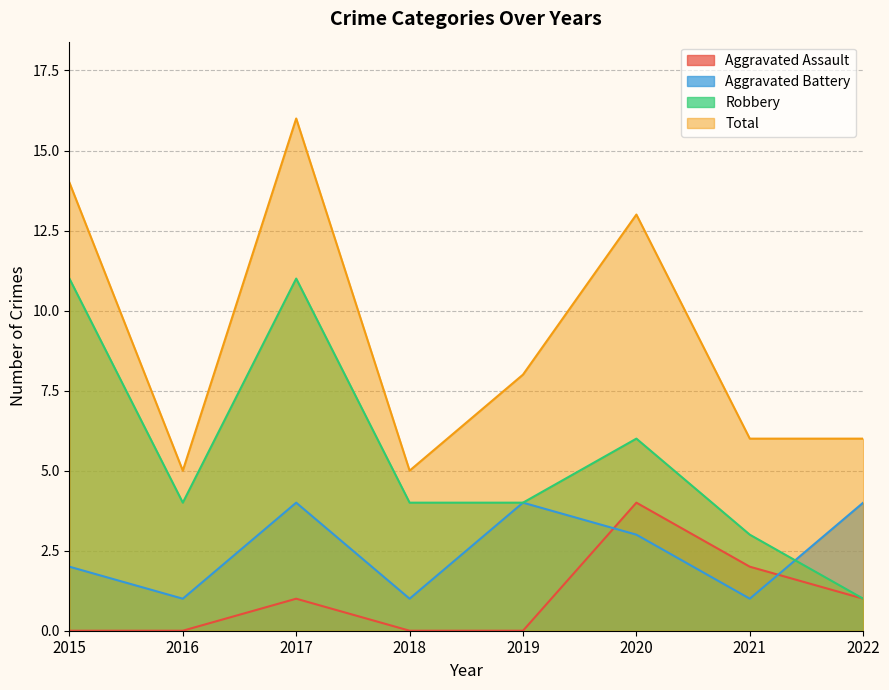

Reading right to left, extract all data points from this chart.

Aggravated Assault: 2022=1	2021=2	2020=4	2019=0	2018=0	2017=1	2016=0	2015=0
Aggravated Battery: 2022=4	2021=1	2020=3	2019=4	2018=1	2017=4	2016=1	2015=2
Robbery: 2022=1	2021=3	2020=6	2019=4	2018=4	2017=11	2016=4	2015=11
Total: 2022=6	2021=6	2020=13	2019=8	2018=5	2017=16	2016=5	2015=14